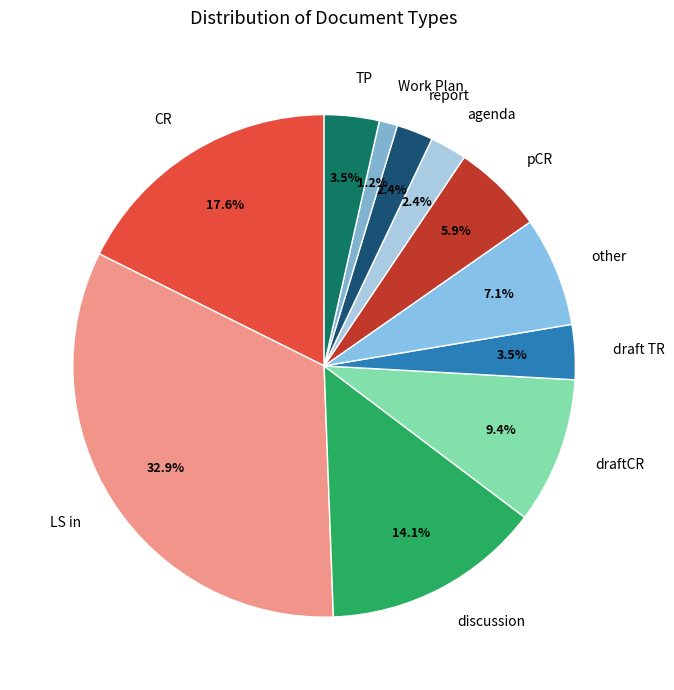

What percentage do CR and other together represent?

24.7%